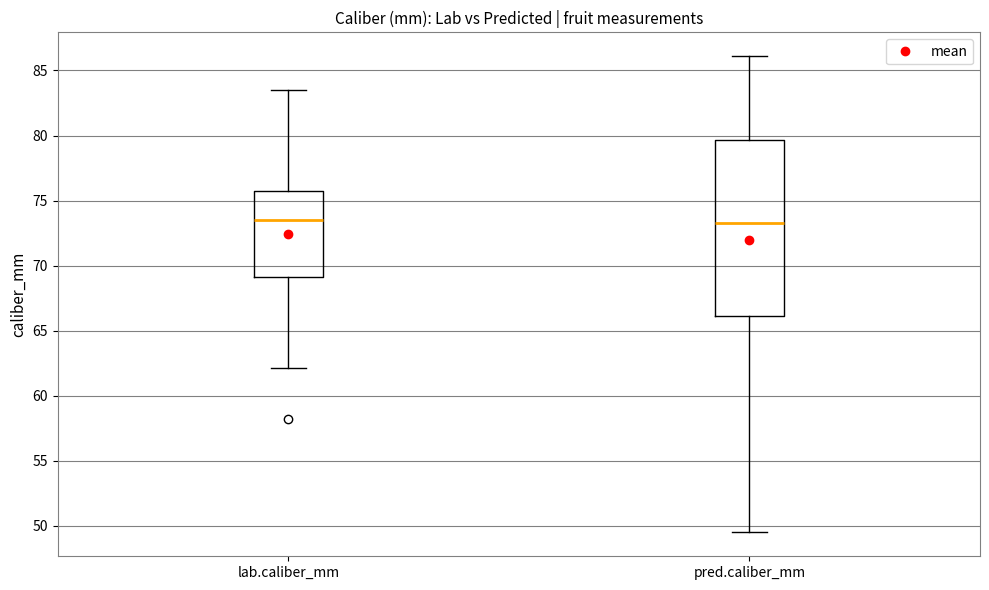

Which box is the tallest, from its lower edge to its upper edge?

pred.caliber_mm